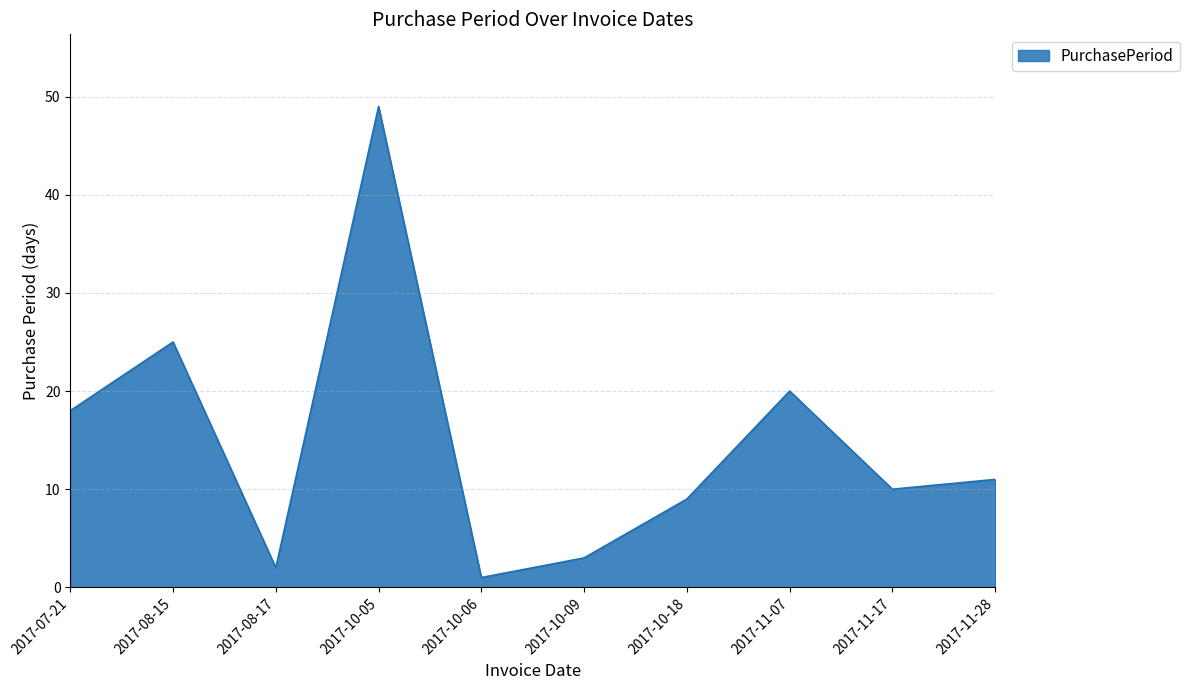

What is the smallest value displayed?

1